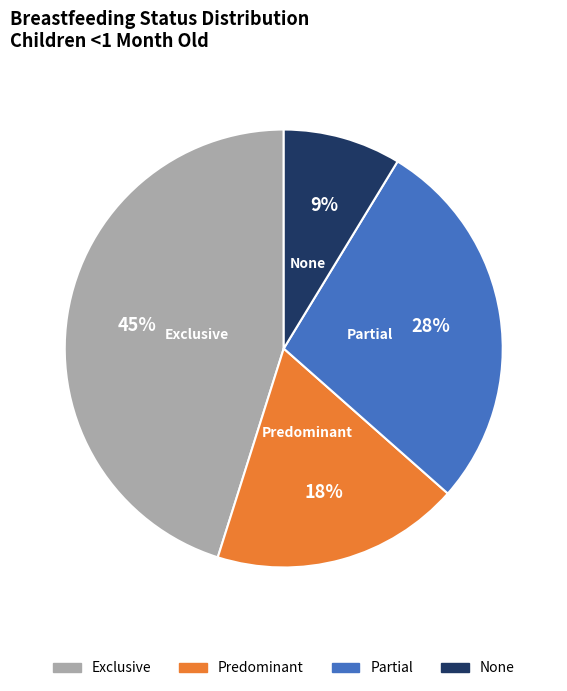

True or false: Partial accounts for 42% of the total.

False